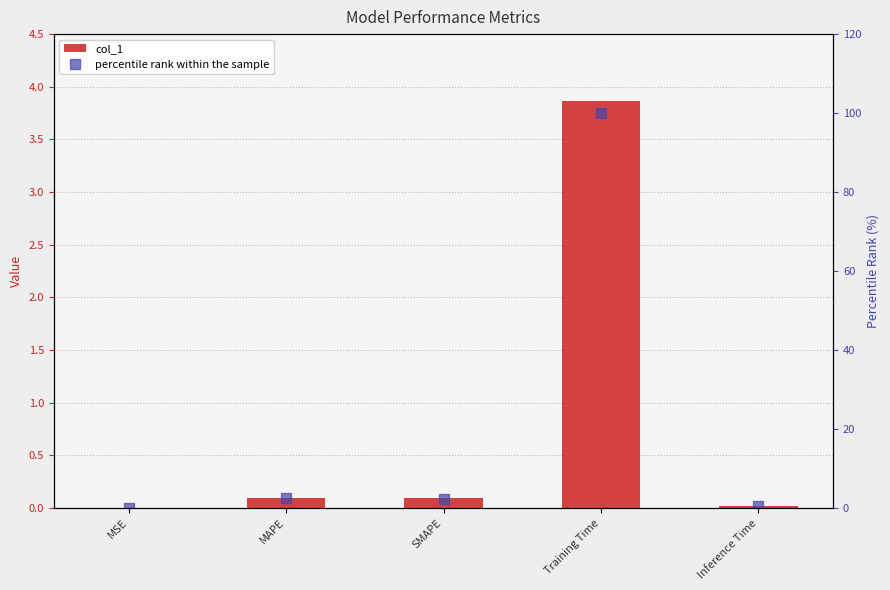

Rank the categories by col_1 value from lowest to highest.

MSE, Inference Time, SMAPE, MAPE, Training Time